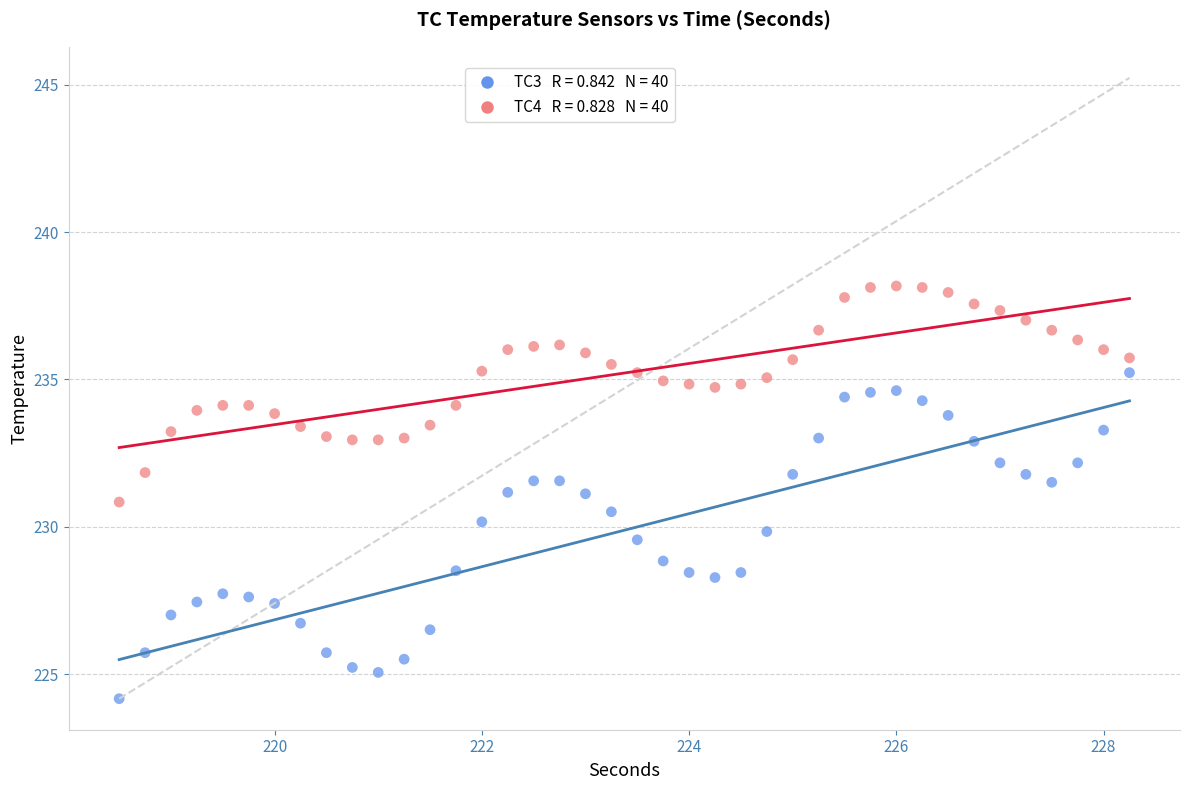

Across all data points, what is the range of X values (max minus min)?

9.8